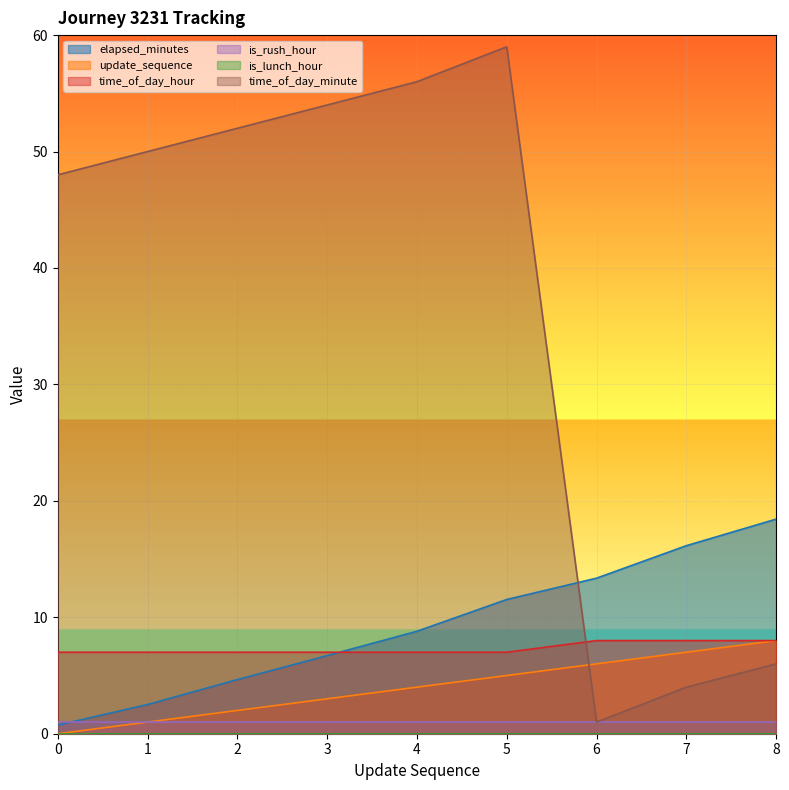

List the labels in order of time_of_day_minute value, smallest first.

6, 7, 8, 0, 1, 2, 3, 4, 5